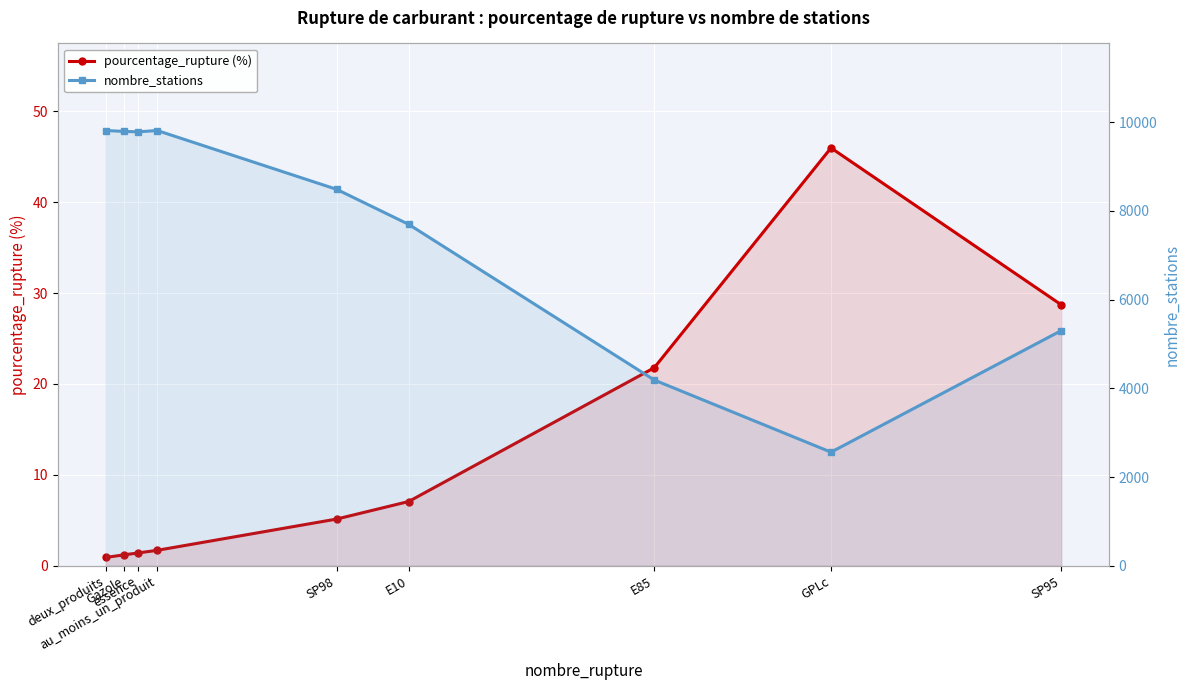

What is the greatest value displayed?

9812.0